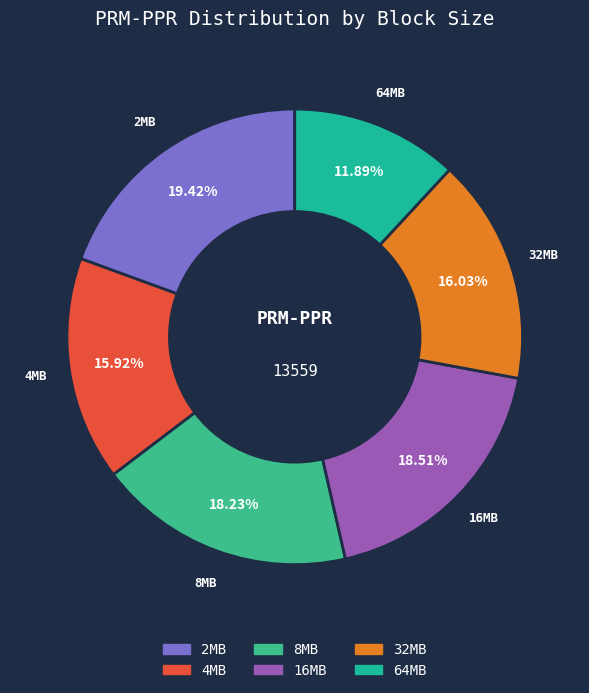

To the nearest percent, what percentage of the pie is 2MB?

19%